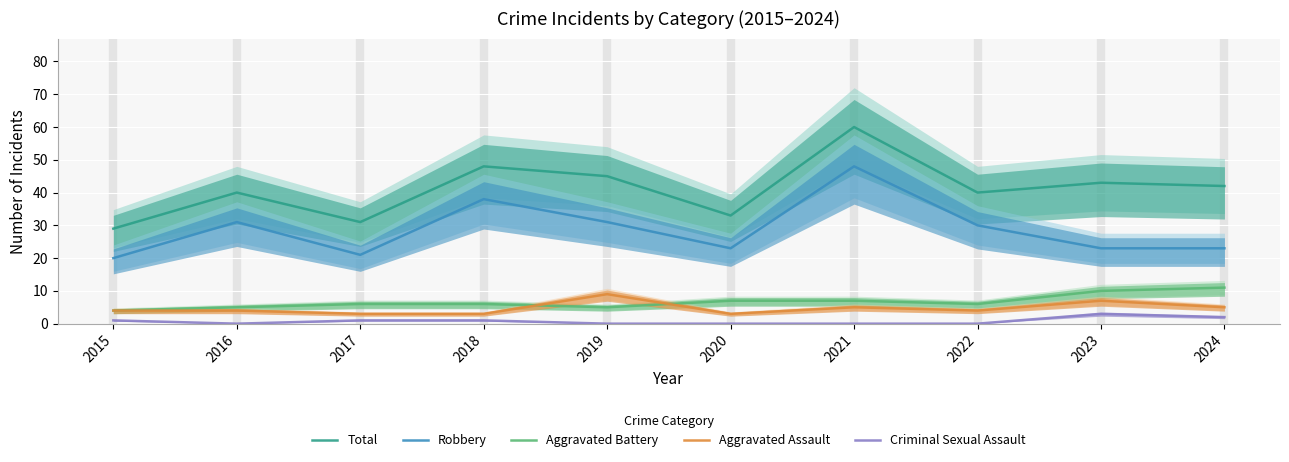

What value does the Aggravated Battery series have at 2016?

5